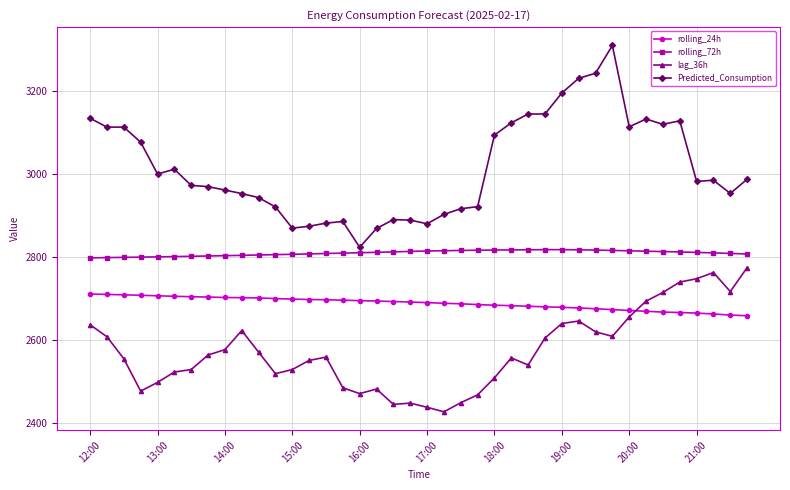

What is the minimum value for rolling_72h?

2798.3